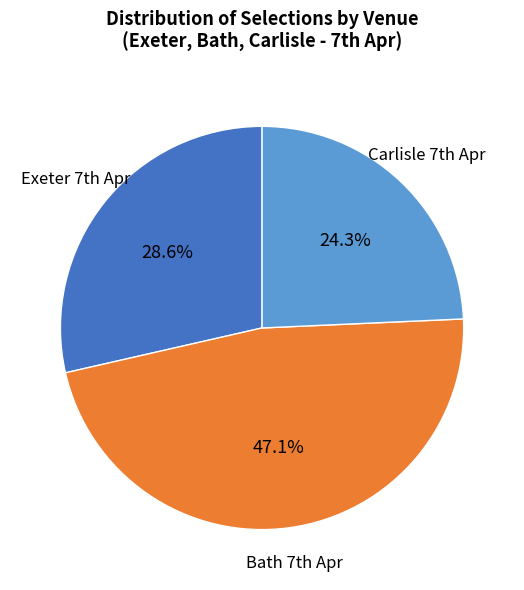

Does any single category account for the majority?

No